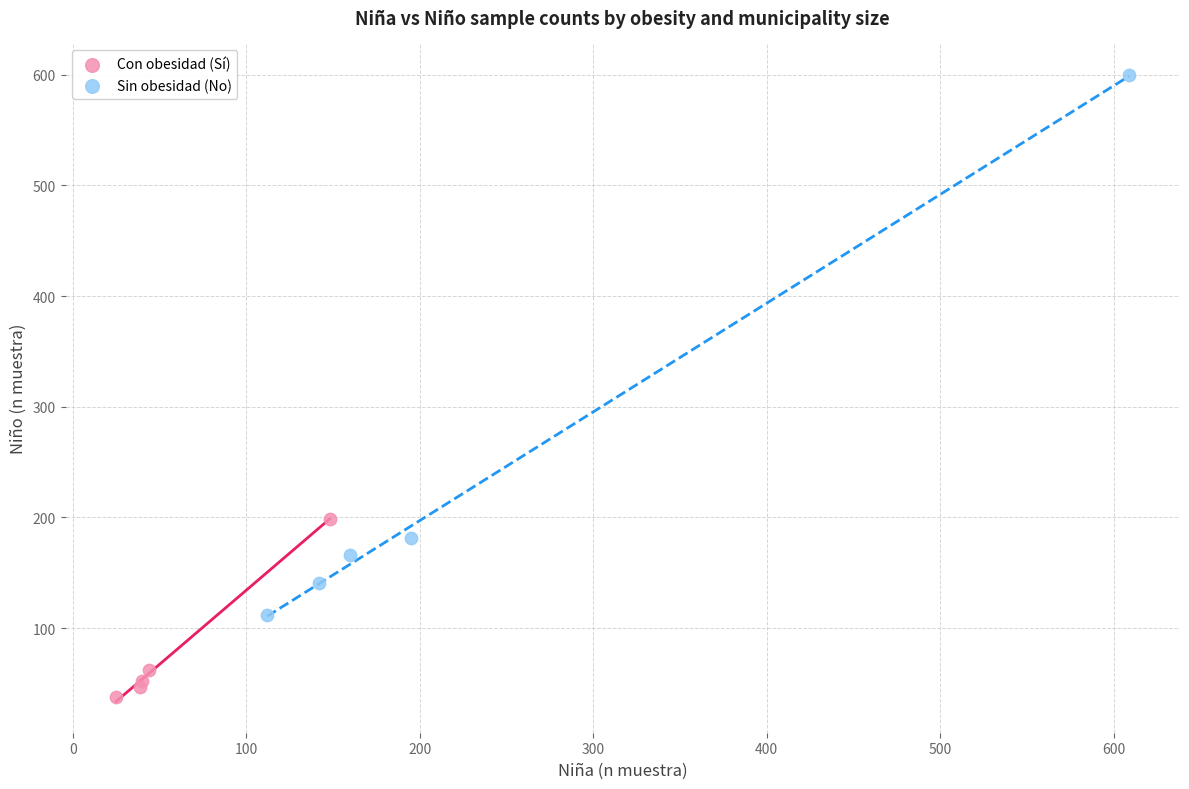

Which series contains the highest Y value?

Sin obesidad (No)